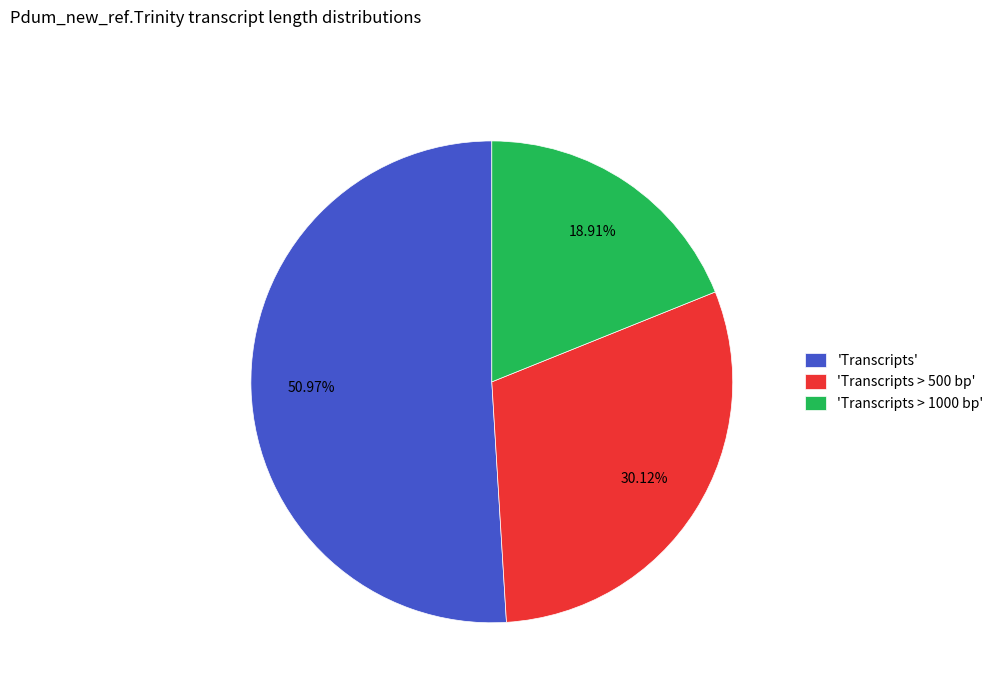

To the nearest percent, what is the difference between the largest and smallest slice percentages?

32%